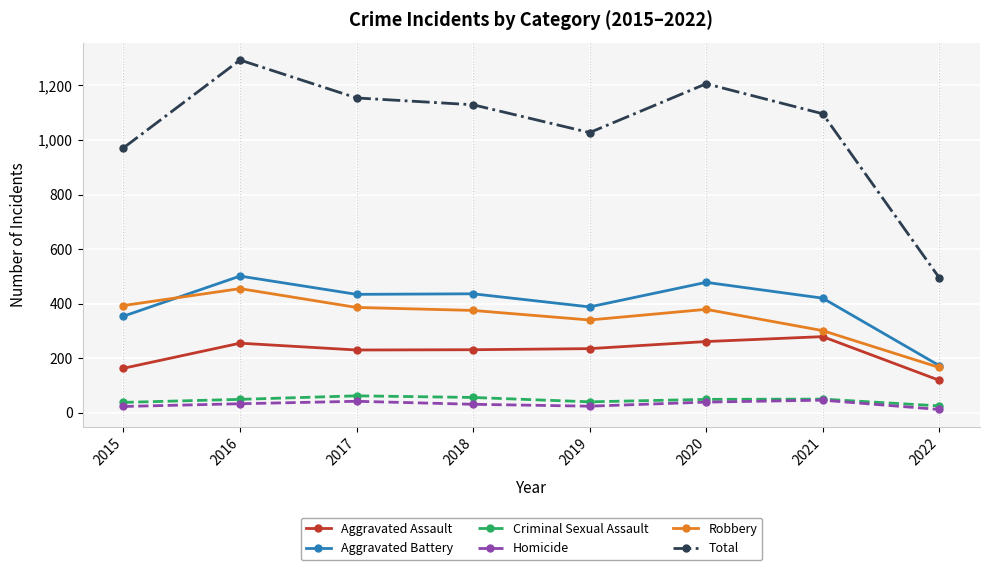

At which category does Total reach its first local peak?

2016